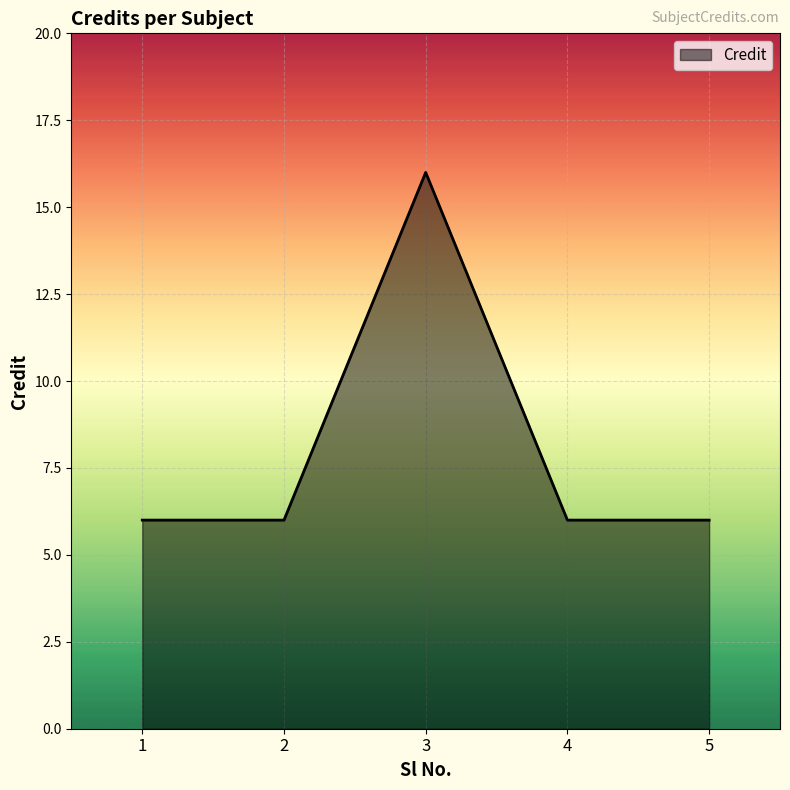

What is the difference between the maximum and minimum values?

10